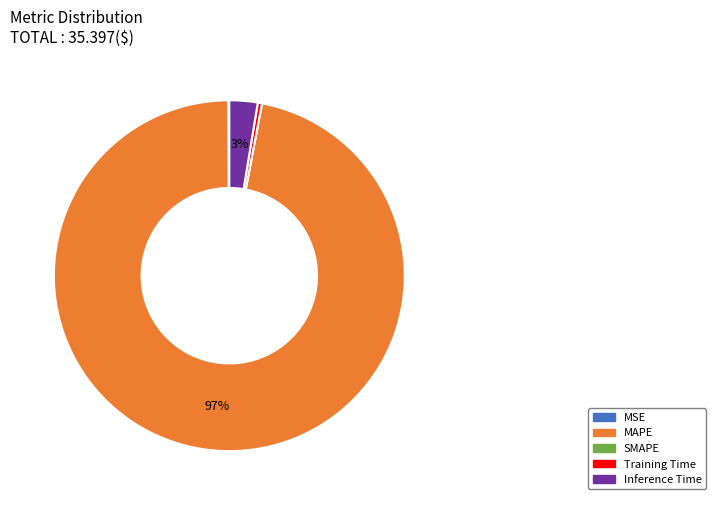

Does MAPE represent more than half of the total?

Yes